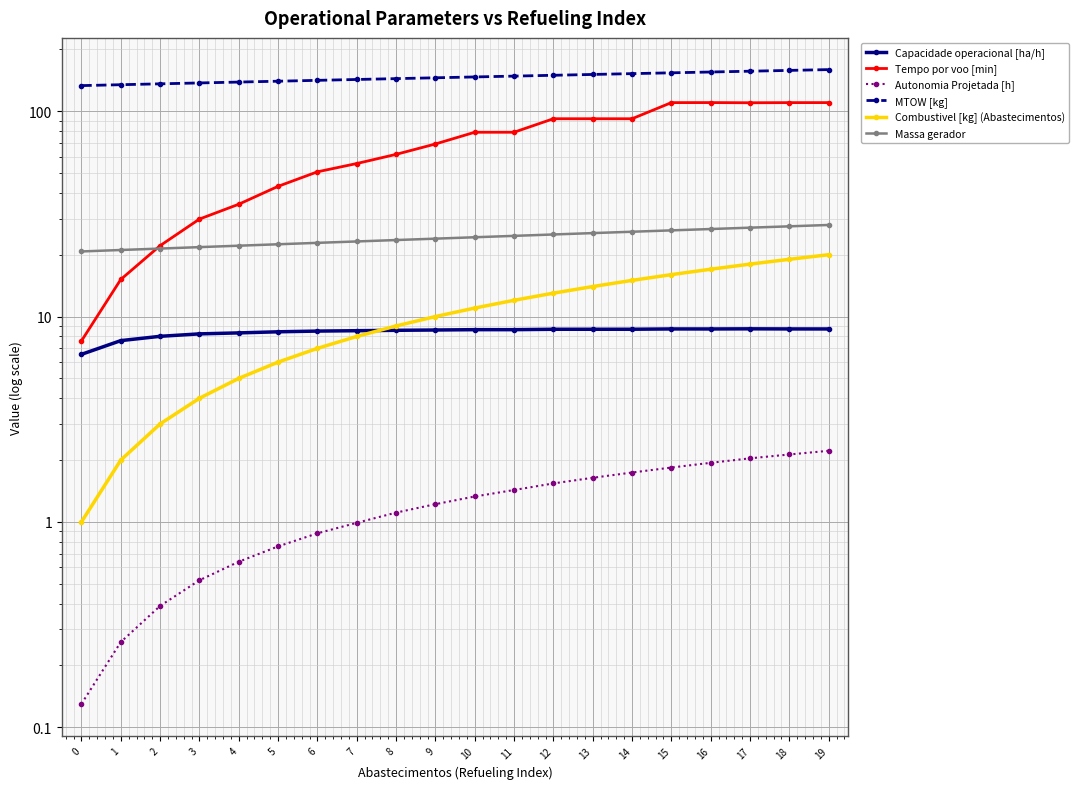

Reading left to right, transcribe all the data shown in this chart.

Capacidade operacional [ha/h]: 0=6.5	1=7.6	2=8.0	3=8.2	4=8.3	5=8.4	6=8.5	7=8.5	8=8.6	9=8.6	10=8.6	11=8.6	12=8.7	13=8.7	14=8.7	15=8.7	16=8.7	17=8.7	18=8.7	19=8.7
Tempo por voo [min]: 0=7.6	1=15.2	2=22.1	3=29.8	4=35.2	5=43.1	6=50.7	7=55.6	8=61.6	9=69.2	10=79.0	11=79.0	12=91.9	13=91.9	14=91.9	15=110.1	16=110.1	17=109.9	18=110.1	19=110.1
Autonomia Projetada [h]: 0=0.1	1=0.3	2=0.4	3=0.5	4=0.6	5=0.8	6=0.9	7=1.0	8=1.1	9=1.2	10=1.3	11=1.4	12=1.5	13=1.6	14=1.7	15=1.8	16=1.9	17=2.0	18=2.1	19=2.2
MTOW [kg]: 0=133.2	1=134.6	2=135.9	3=137.2	4=138.6	5=139.9	6=141.3	7=142.7	8=144.1	9=145.4	10=146.8	11=148.2	12=149.6	13=150.9	14=152.3	15=153.8	16=155.2	17=156.6	18=158.0	19=159.4
Combustivel [kg] (Abastecimentos): 0=1.0	1=2.0	2=3.0	3=4.0	4=5.0	5=6.0	6=7.0	7=8.0	8=9.0	9=10.0	10=11.0	11=12.0	12=13.0	13=14.0	14=15.0	15=16.0	16=17.0	17=18.0	18=19.0	19=20.0
Massa gerador: 0=20.8	1=21.1	2=21.4	3=21.8	4=22.1	5=22.5	6=22.9	7=23.2	8=23.6	9=23.9	10=24.3	11=24.7	12=25.1	13=25.5	14=25.9	15=26.3	16=26.7	17=27.1	18=27.5	19=27.9